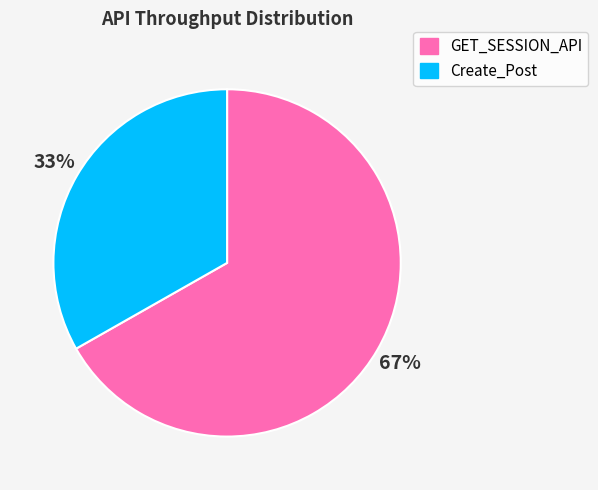

Count the number of slices in the pie.

2